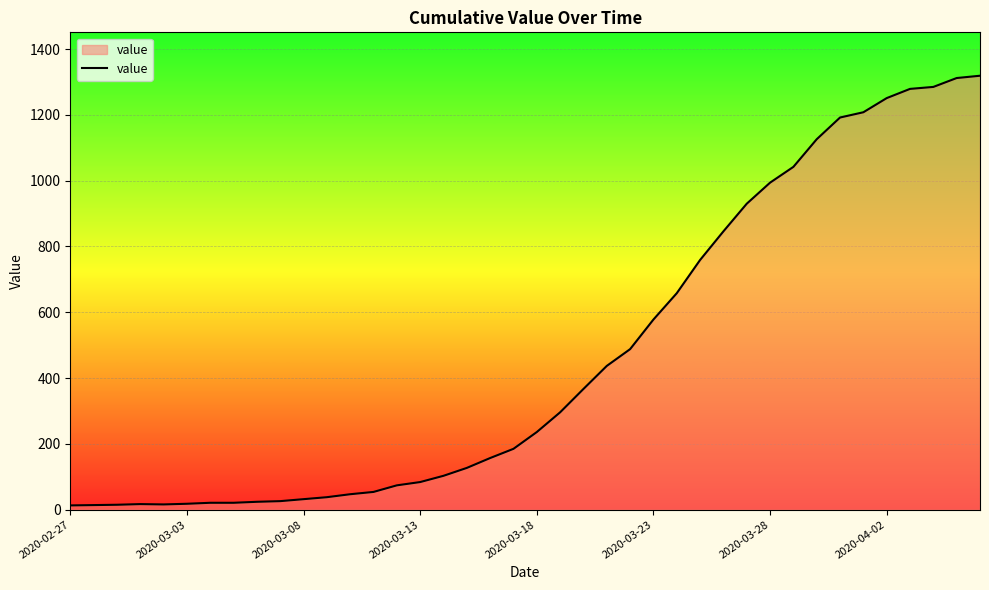

What is the greatest value displayed?

1319